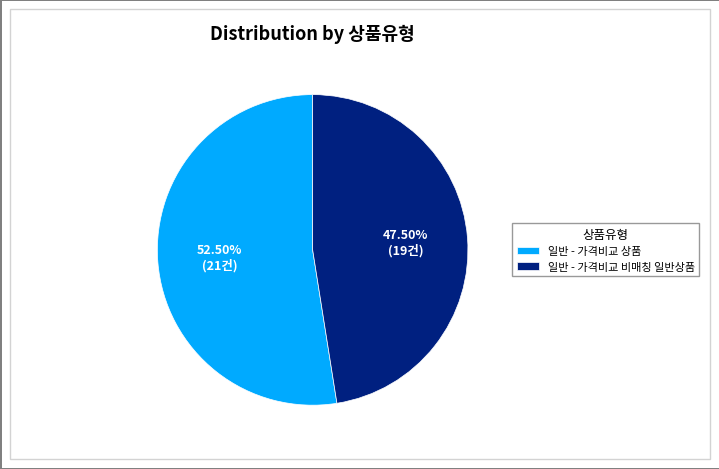

Between 일반 - 가격비교 비매칭 일반상품 and 일반 - 가격비교 상품, which is larger?

일반 - 가격비교 상품